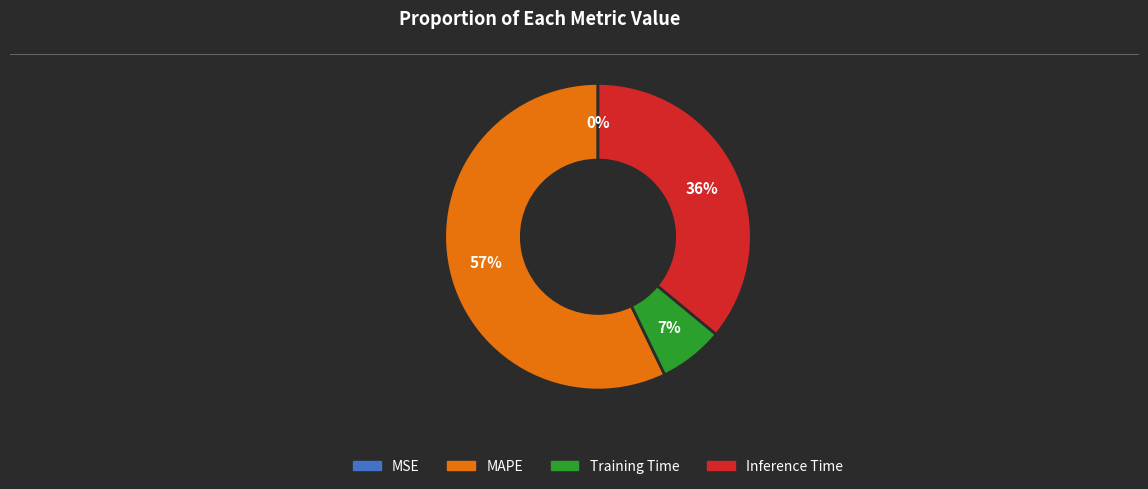

The Inference Time slice represents 36% of the pie. True or false?

True